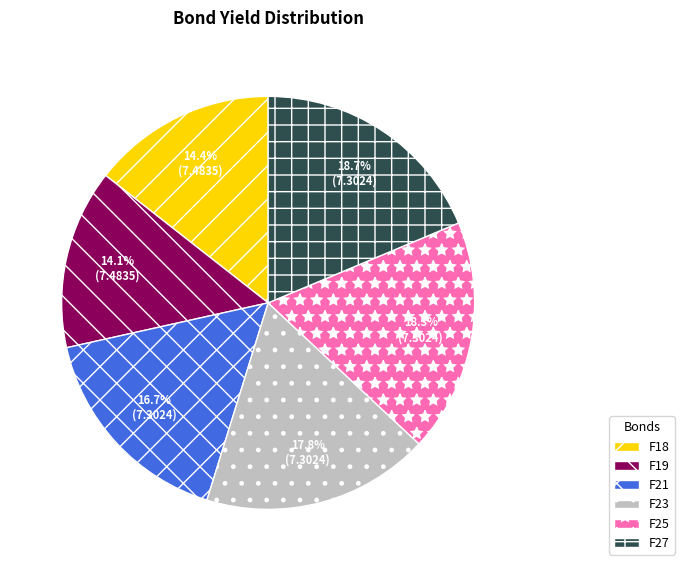

Approximately how many times larger is the value at F25 compared to F21?

1.1